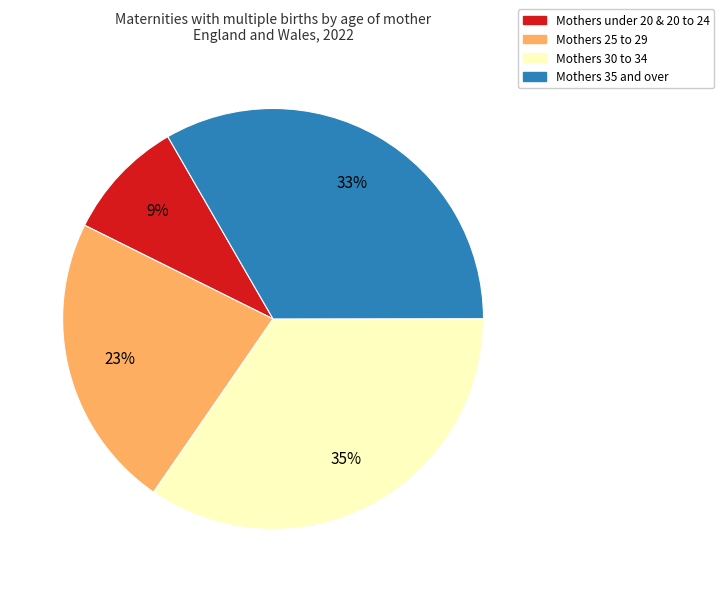

The Mothers under 20 & 20 to 24 slice represents 24% of the pie. True or false?

False